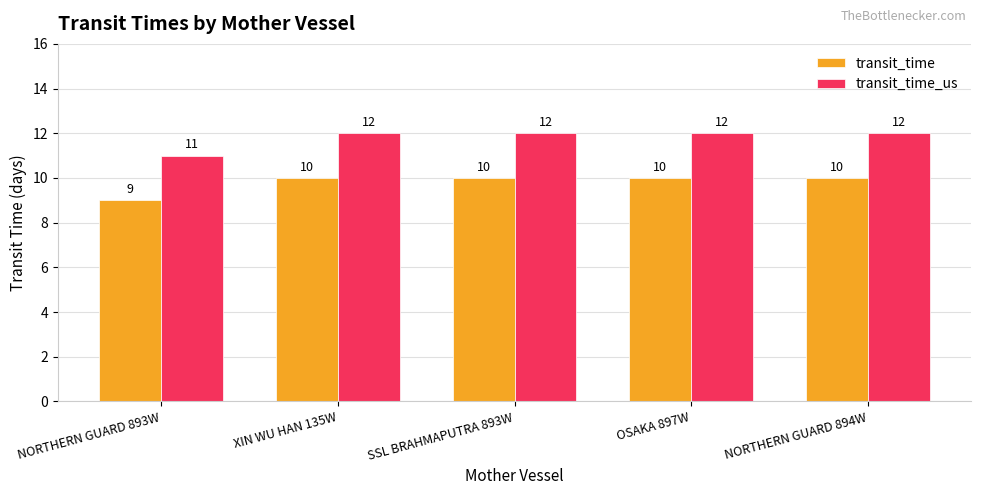

At which label does transit_time_us reach its minimum?

NORTHERN GUARD 893W